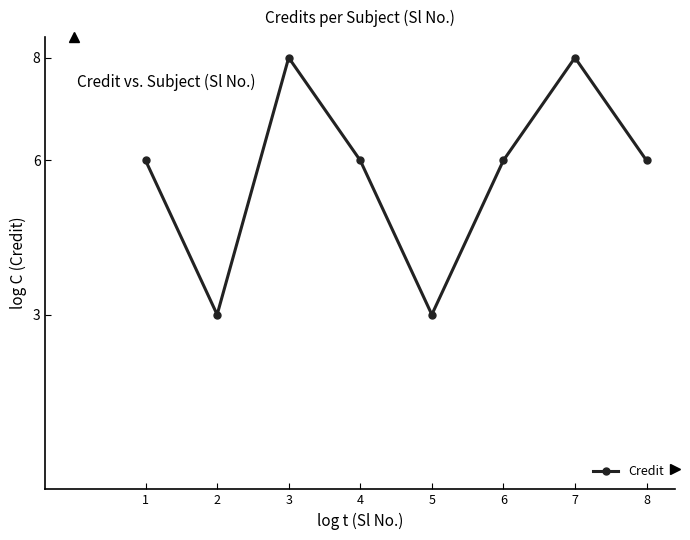

What is the value of the 3rd point from the left?

8